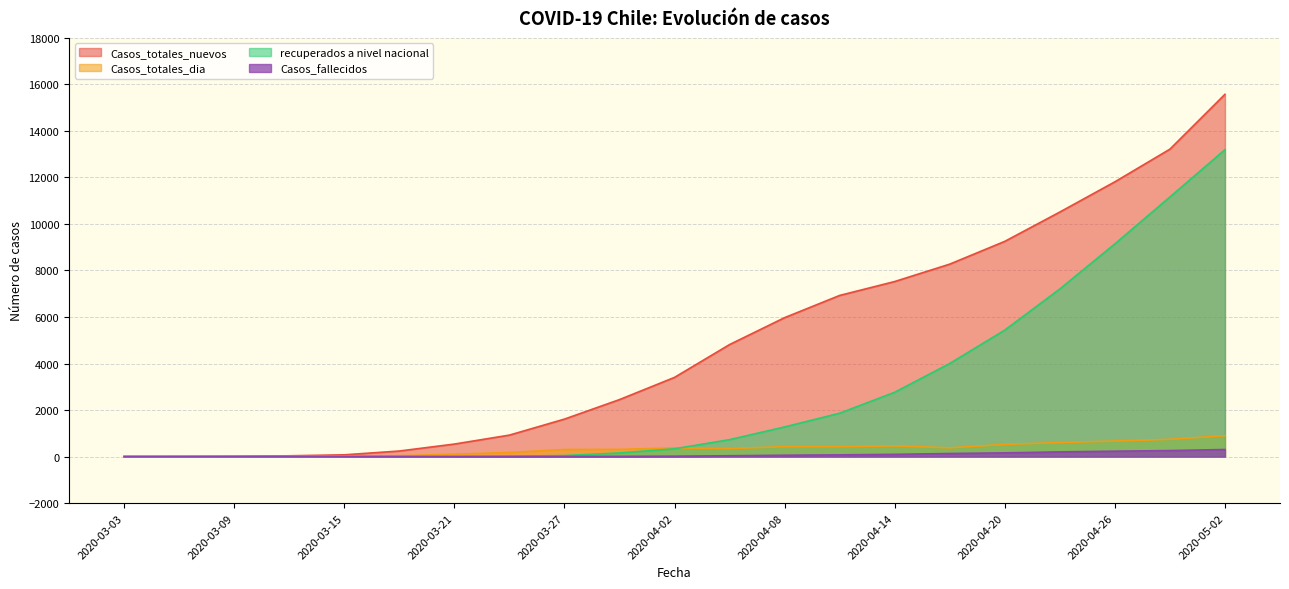

What is the label of the 12th point from the left?

2020-04-05